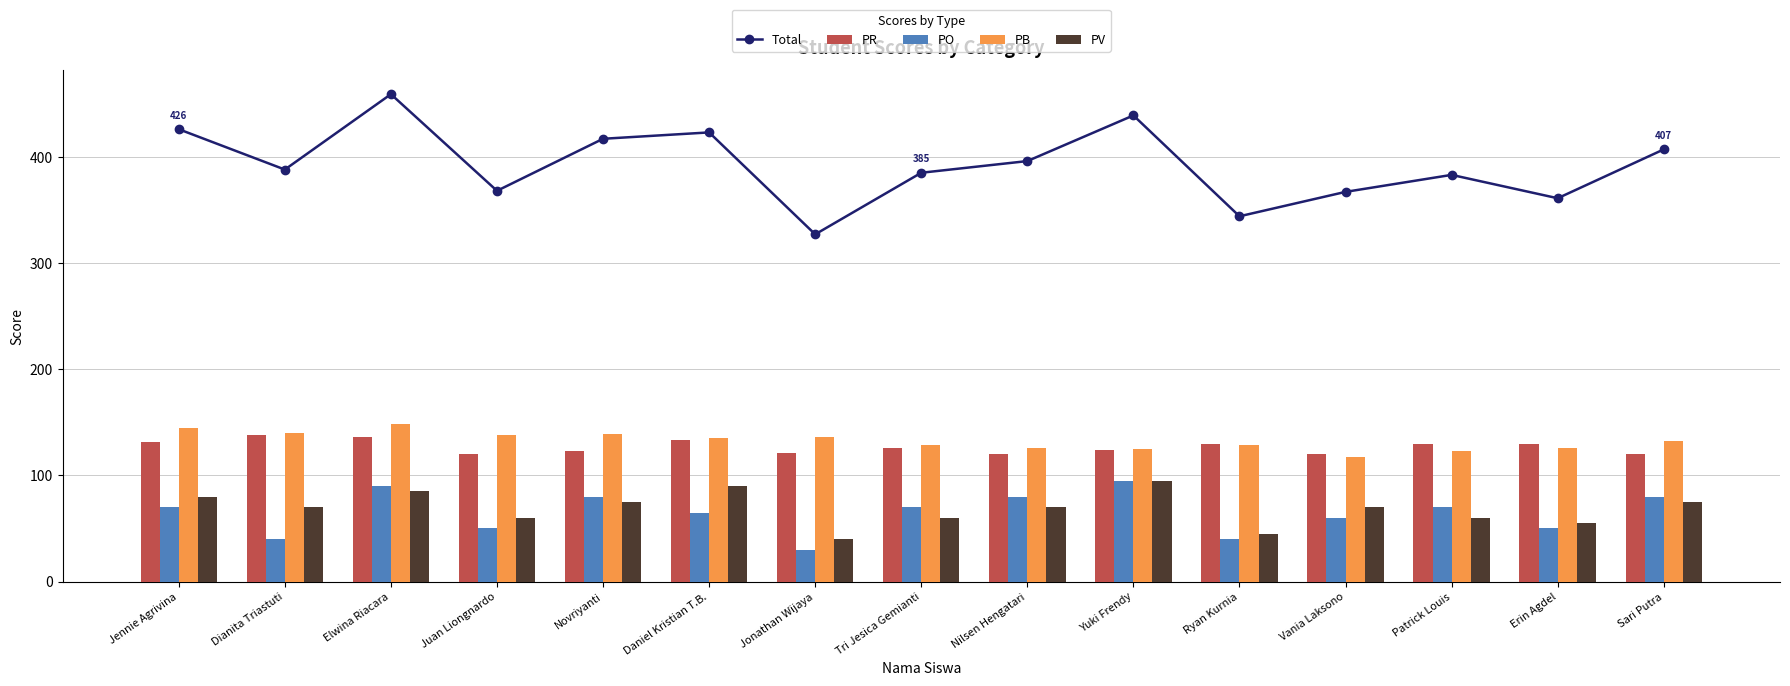

Reading right to left, transcribe all the data shown in this chart.

Total: Sari Putra=407	Erin Agdel=361	Patrick Louis=383	Vania Laksono=367	Ryan Kurnia=344	Yuki Frendy=439	Nilsen Hengatari=396	Tri Jesica Gemianti=385	Jonathan Wijaya=327	Daniel Kristian T.B.=423	Novriyanti=417	Juan Liongnardo=368	Elwina Riacara=459	Dianita Triastuti=388	Jennie Agrivina=426
PR: Sari Putra=120	Erin Agdel=130	Patrick Louis=130	Vania Laksono=120	Ryan Kurnia=130	Yuki Frendy=124	Nilsen Hengatari=120	Tri Jesica Gemianti=126	Jonathan Wijaya=121	Daniel Kristian T.B.=133	Novriyanti=123	Juan Liongnardo=120	Elwina Riacara=136	Dianita Triastuti=138	Jennie Agrivina=131
PO: Sari Putra=80	Erin Agdel=50	Patrick Louis=70	Vania Laksono=60	Ryan Kurnia=40	Yuki Frendy=95	Nilsen Hengatari=80	Tri Jesica Gemianti=70	Jonathan Wijaya=30	Daniel Kristian T.B.=65	Novriyanti=80	Juan Liongnardo=50	Elwina Riacara=90	Dianita Triastuti=40	Jennie Agrivina=70
PB: Sari Putra=132	Erin Agdel=126	Patrick Louis=123	Vania Laksono=117	Ryan Kurnia=129	Yuki Frendy=125	Nilsen Hengatari=126	Tri Jesica Gemianti=129	Jonathan Wijaya=136	Daniel Kristian T.B.=135	Novriyanti=139	Juan Liongnardo=138	Elwina Riacara=148	Dianita Triastuti=140	Jennie Agrivina=145
PV: Sari Putra=75	Erin Agdel=55	Patrick Louis=60	Vania Laksono=70	Ryan Kurnia=45	Yuki Frendy=95	Nilsen Hengatari=70	Tri Jesica Gemianti=60	Jonathan Wijaya=40	Daniel Kristian T.B.=90	Novriyanti=75	Juan Liongnardo=60	Elwina Riacara=85	Dianita Triastuti=70	Jennie Agrivina=80